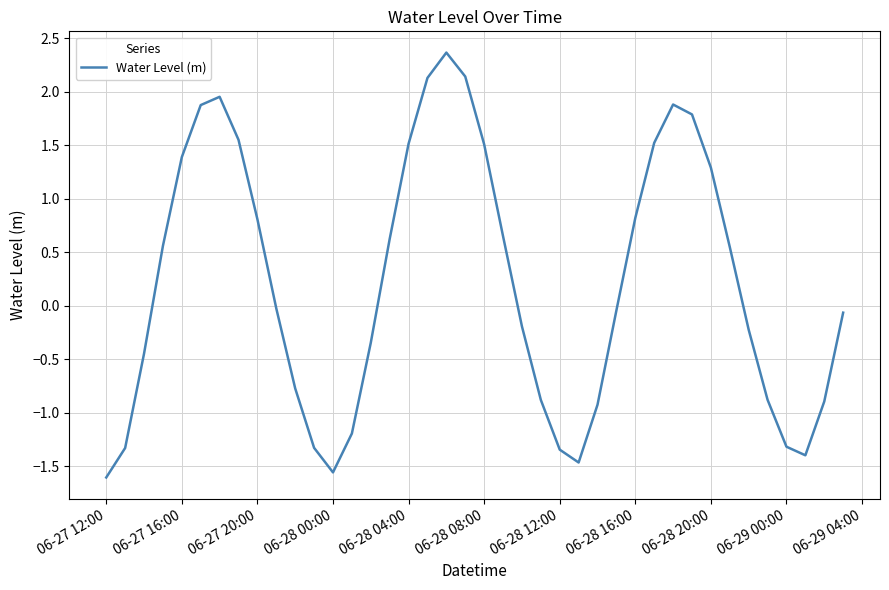

What is the difference between the maximum and minimum values?

4.0